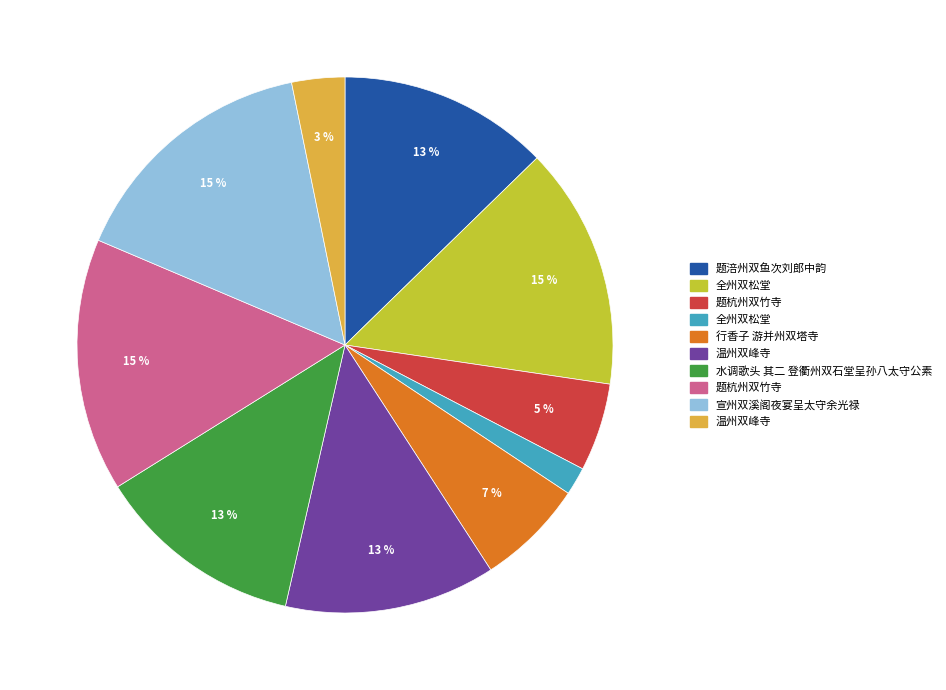

To the nearest percent, what is the average slice percentage?

10%